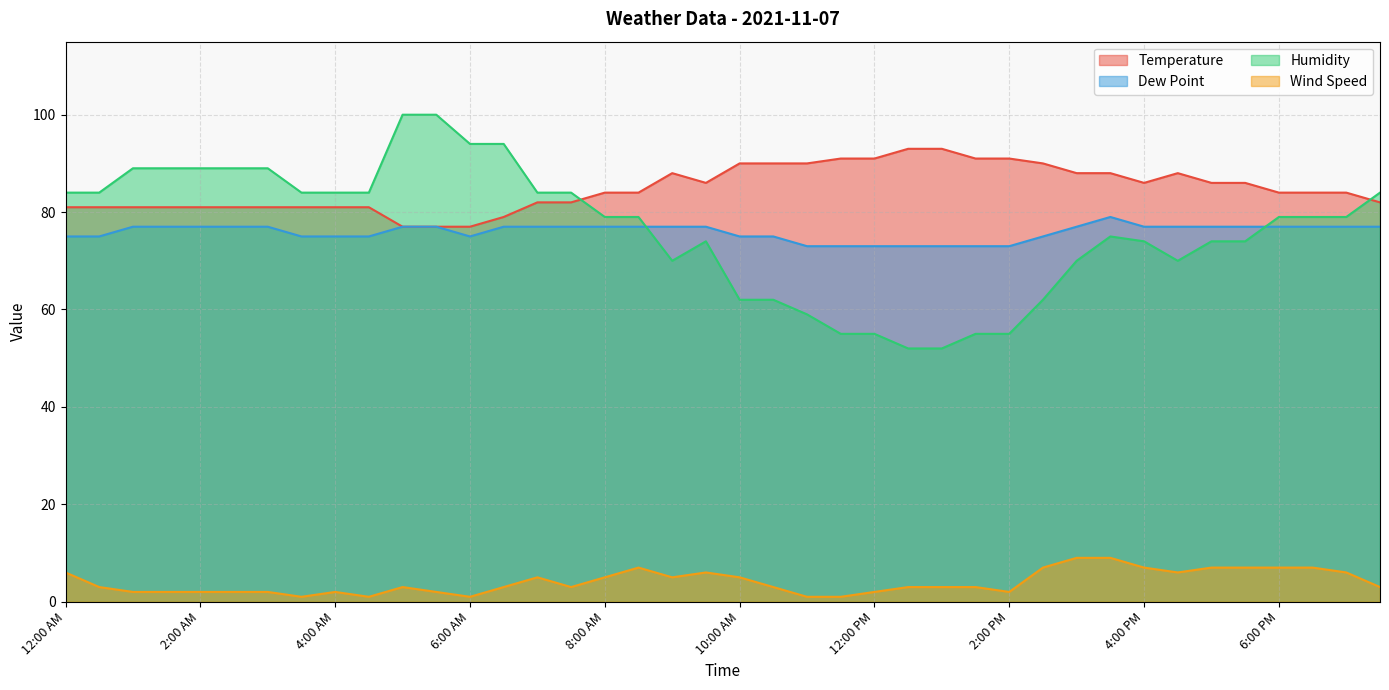

Read the Wind Speed value at 1:00 PM.

3